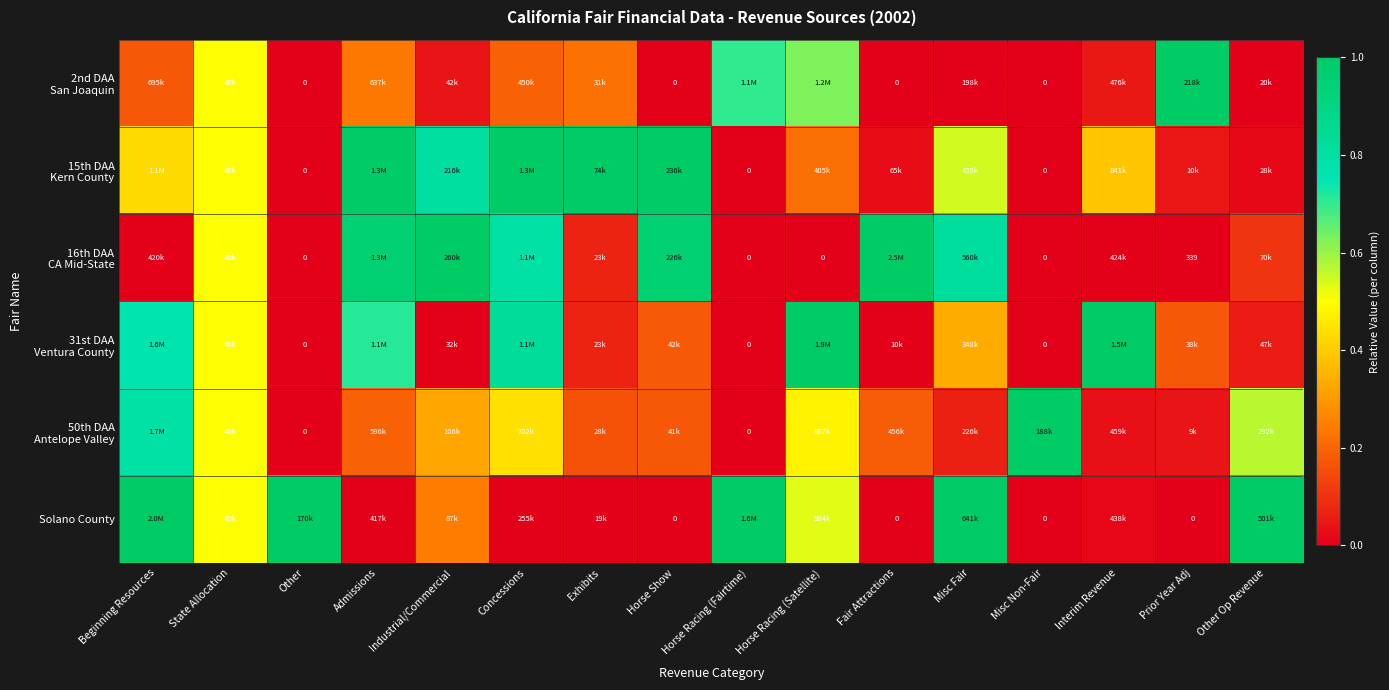

Rank the series at Interim Revenue from highest to lowest value.

31st DAA Ventura County, 15th DAA Kern County, 2nd DAA San Joaquin, 50th DAA Antelope Valley, Solano County, 16th DAA CA Mid-State